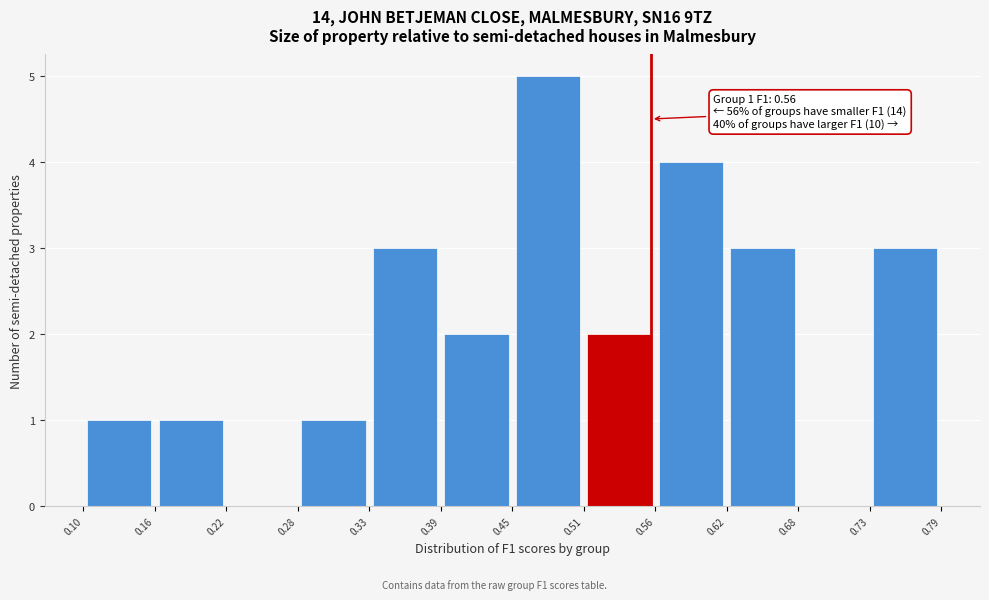

Over which range of the x-axis is the bar tallest?

0.45 to 0.51